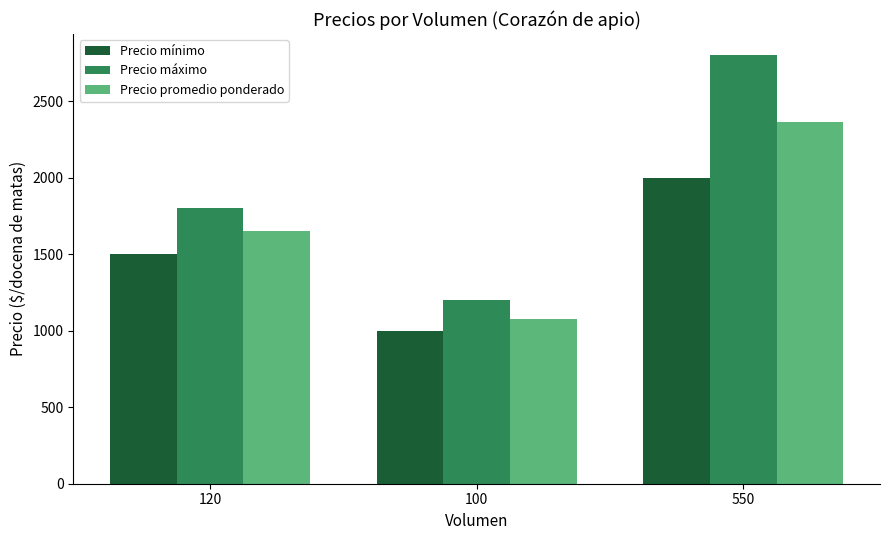

What is the difference between the Precio máximo values at 100 and 550?

1600